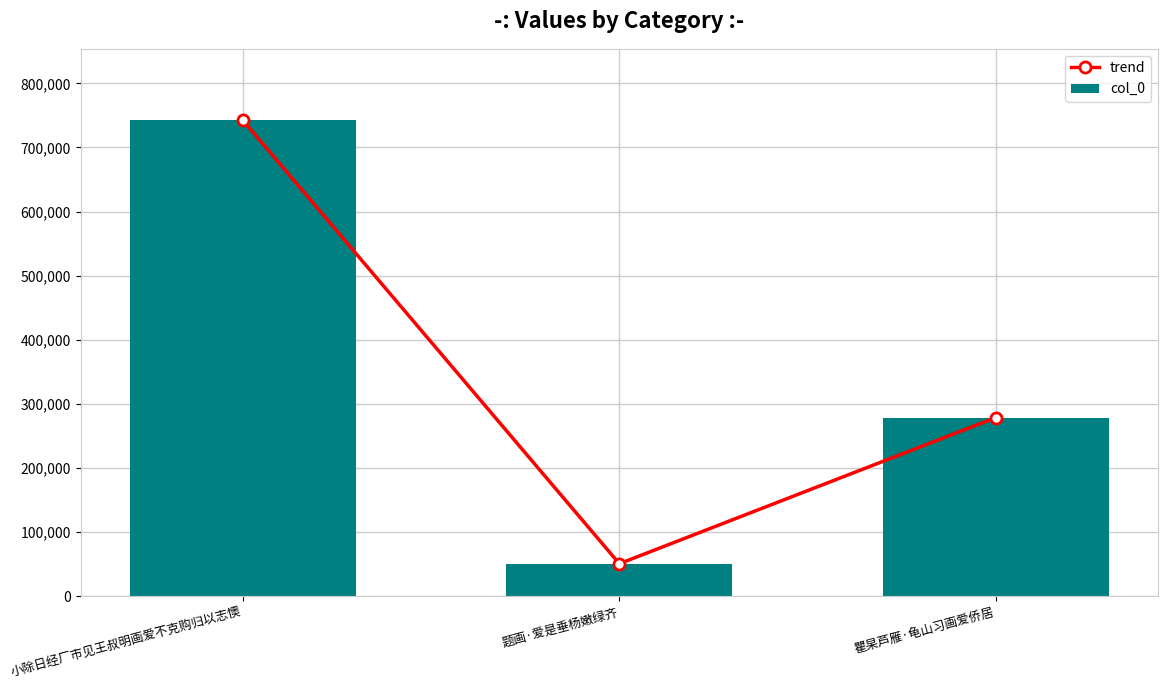

What is the total value across all series at 题画·爱是垂杨嫩绿齐?

101500